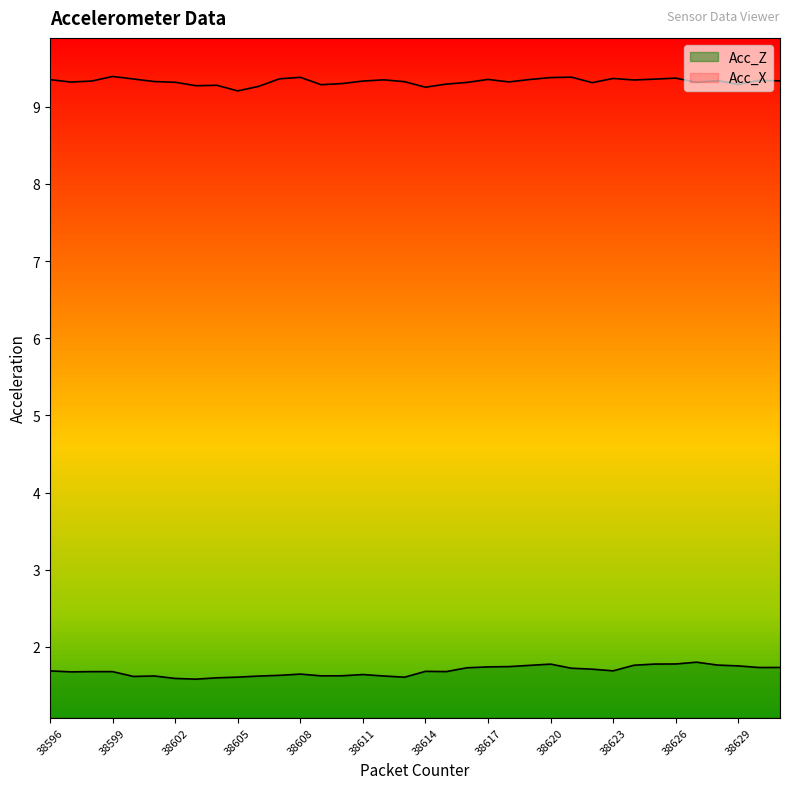

Reading left to right, extract all data points from this chart.

Acc_Z: 38596=1.7	38597=1.7	38598=1.7	38599=1.7	38600=1.6	38601=1.6	38602=1.6	38603=1.6	38604=1.6	38605=1.6	38606=1.6	38607=1.6	38608=1.6	38609=1.6	38610=1.6	38611=1.6	38612=1.6	38613=1.6	38614=1.7	38615=1.7	38616=1.7	38617=1.7	38618=1.7	38619=1.8	38620=1.8	38621=1.7	38622=1.7	38623=1.7	38624=1.8	38625=1.8	38626=1.8	38627=1.8	38628=1.8	38629=1.8	38630=1.7	38631=1.7
Acc_X: 38596=9.4	38597=9.3	38598=9.3	38599=9.4	38600=9.4	38601=9.3	38602=9.3	38603=9.3	38604=9.3	38605=9.2	38606=9.3	38607=9.4	38608=9.4	38609=9.3	38610=9.3	38611=9.3	38612=9.3	38613=9.3	38614=9.3	38615=9.3	38616=9.3	38617=9.4	38618=9.3	38619=9.4	38620=9.4	38621=9.4	38622=9.3	38623=9.4	38624=9.3	38625=9.4	38626=9.4	38627=9.3	38628=9.3	38629=9.3	38630=9.3	38631=9.3